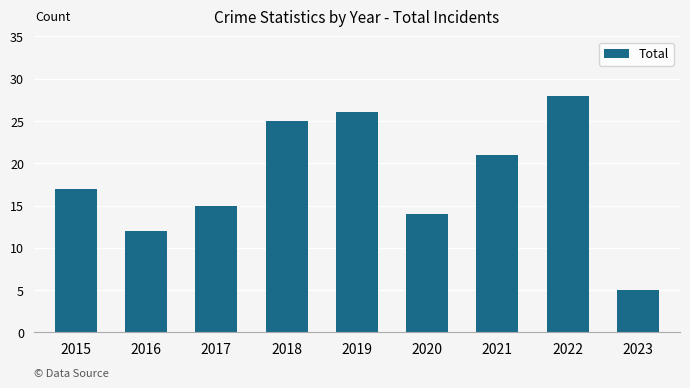

Reading left to right, extract all data points from this chart.

17	12	15	25	26	14	21	28	5